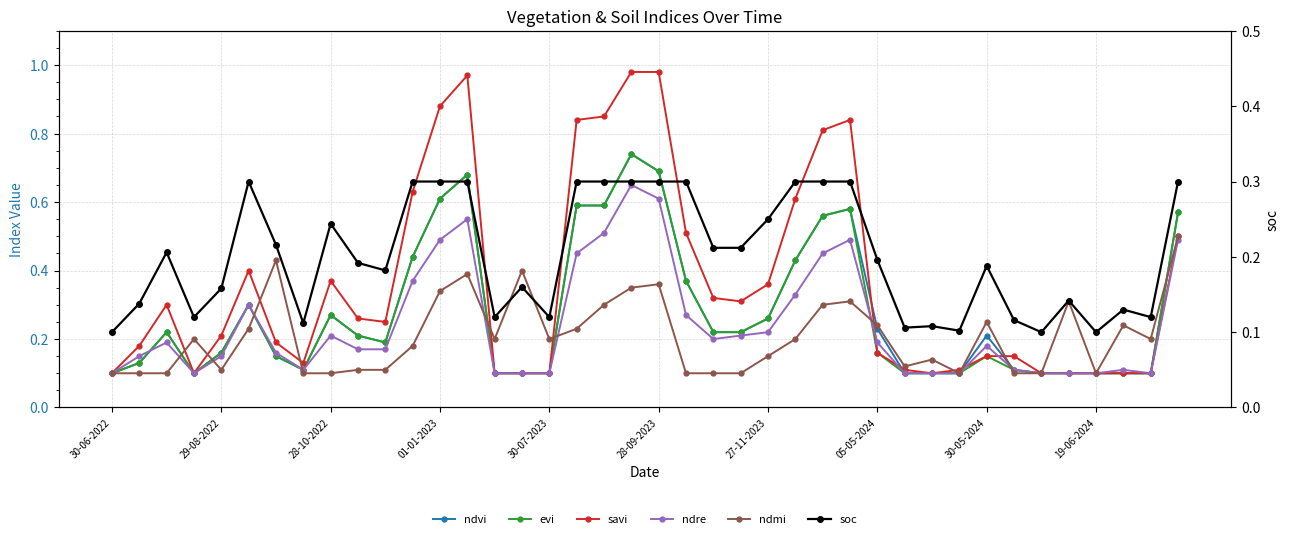

At 33, list the series in order from smallest to largest.

ndmi, ndvi, evi, ndre, soc, savi